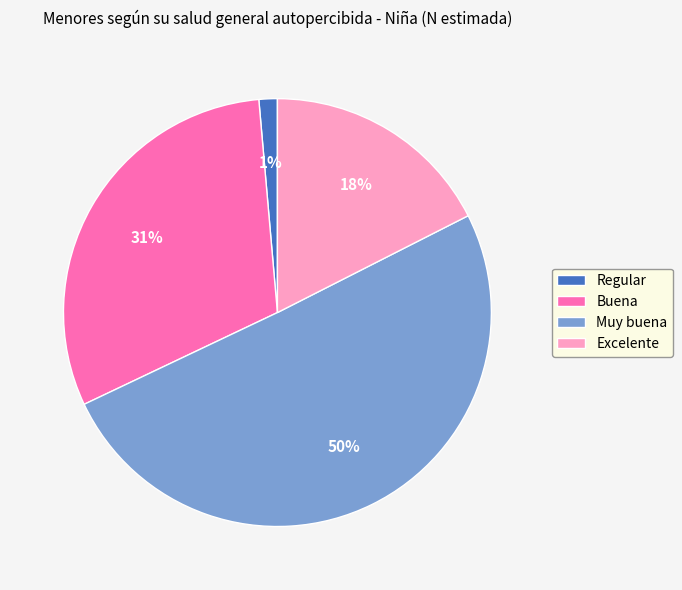

What is the largest slice in the pie chart?

Muy buena